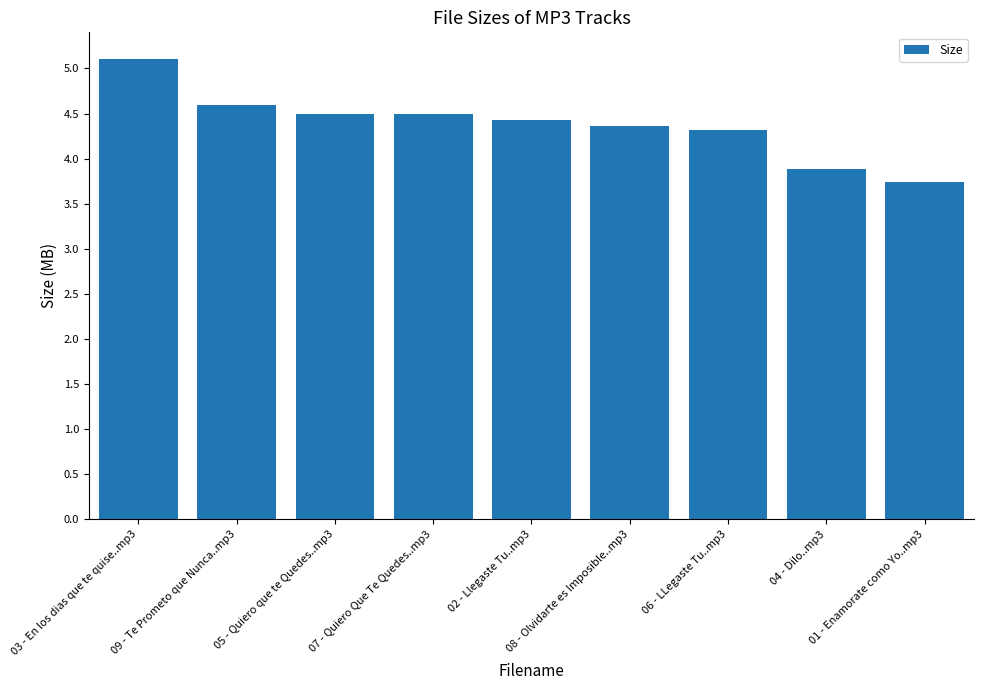

Reading left to right, transcribe all the data shown in this chart.

03 - En los dias que te quise..mp3=5.1	09 - Te Prometo que Nunca..mp3=4.6	05 - Quiero que te Quedes..mp3=4.5	07 - Quiero Que Te Quedes..mp3=4.5	02 - Llegaste Tu..mp3=4.4	08 - Olvidarte es Imposible..mp3=4.4	06 - LLegaste Tu..mp3=4.3	04 - Dilo..mp3=3.9	01 - Enamorate como Yo..mp3=3.7